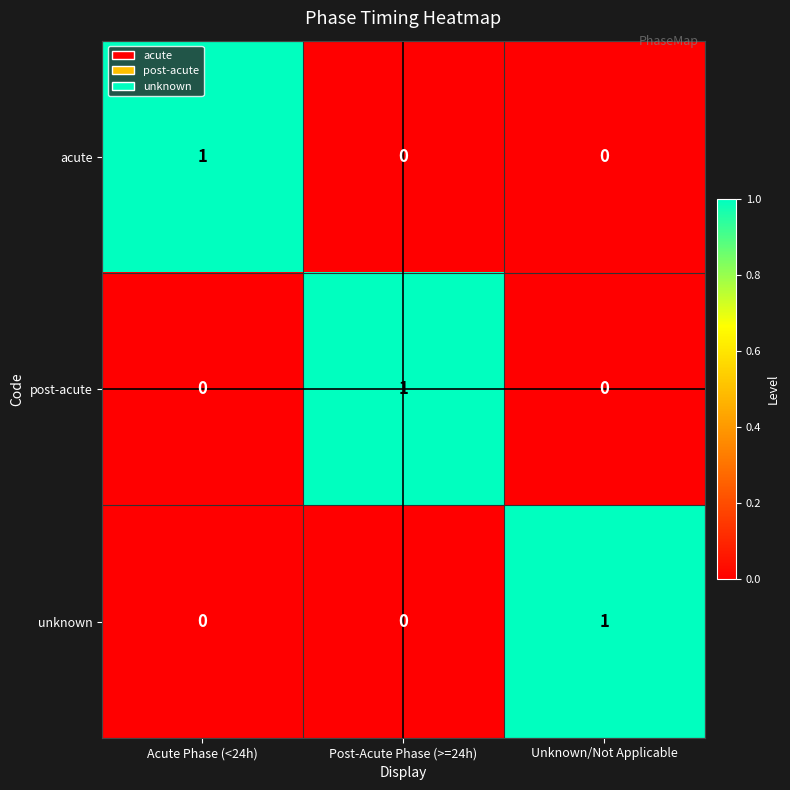

What is the total value across all series at Unknown/Not Applicable?

1